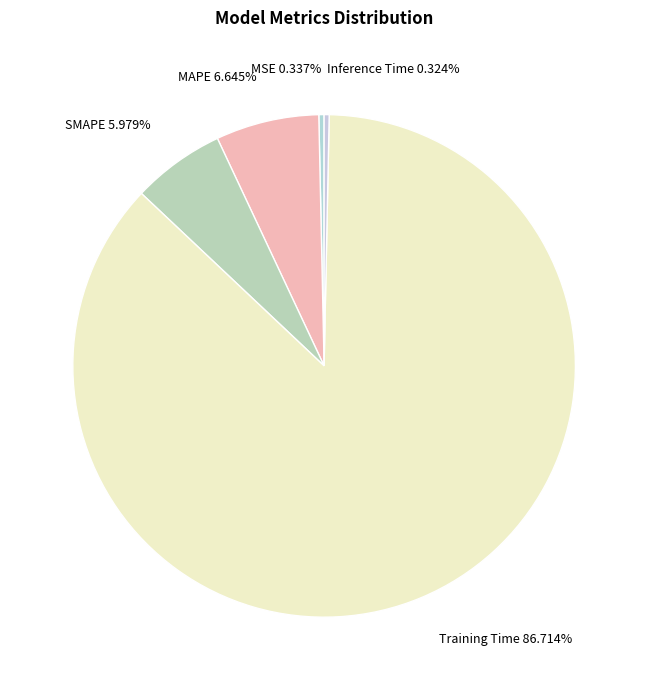

To the nearest percent, what is the difference between the largest and smallest slice percentages?

86%